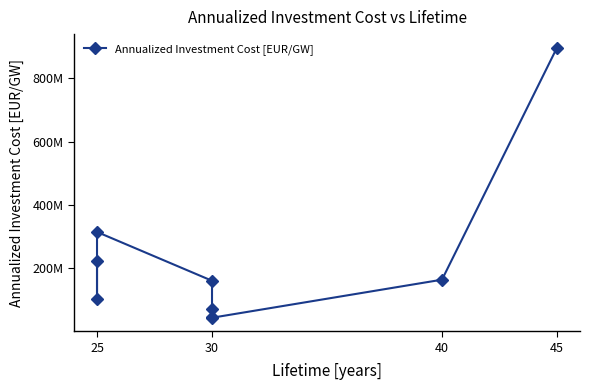

Is this an area chart (filled region under the line)?

No